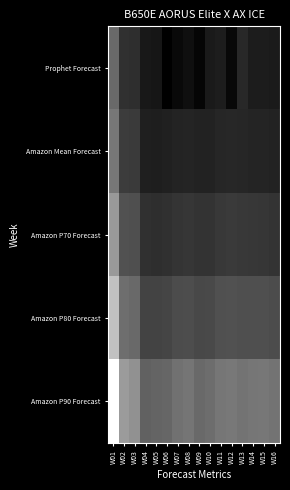

What is the difference between the highest and lowest values at W02?

81.6